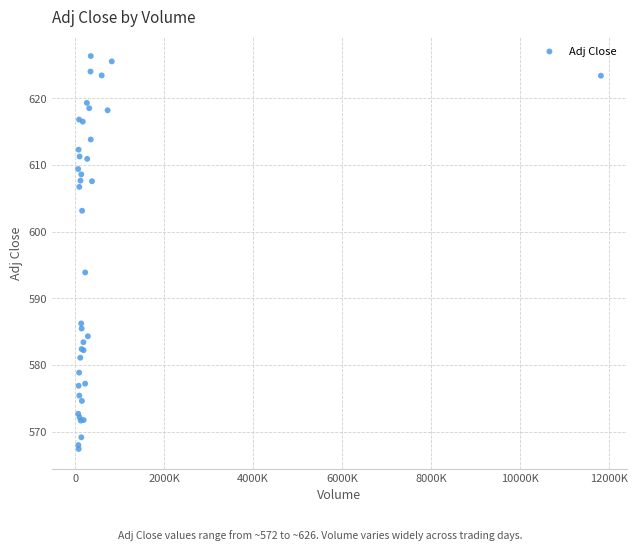

What Y value in the scatter plot is closest to 596?

593.9